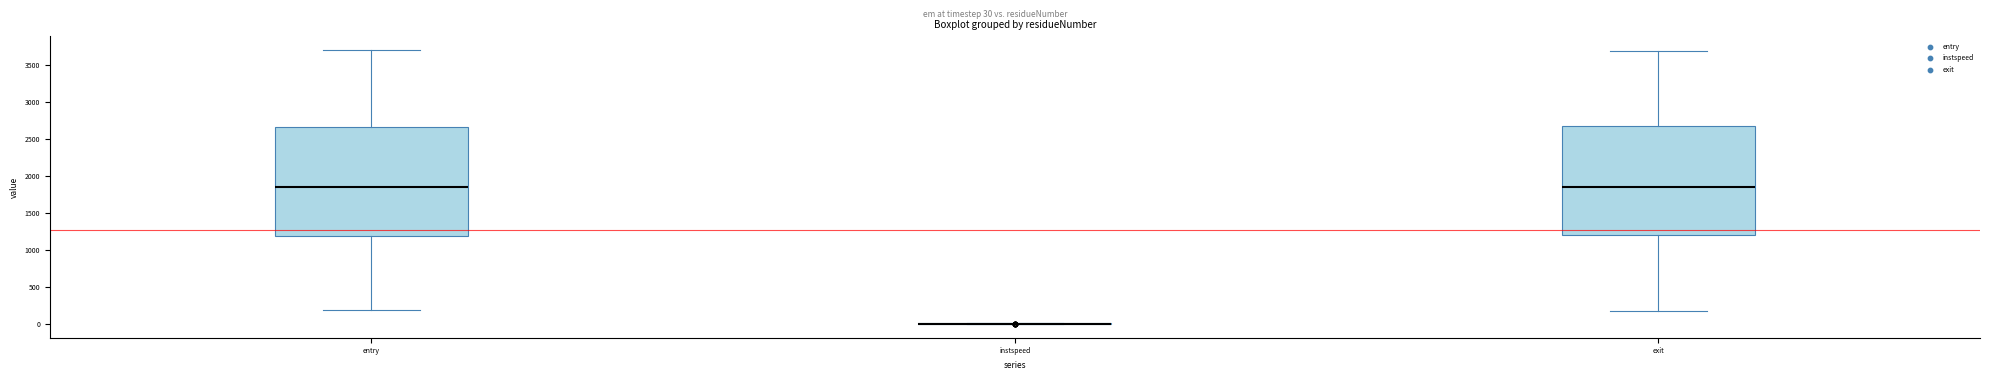

Reading left to right, read every box against the y-axis: the position of its median line, the range the box covers, and the ends of its whiskers. The values are not printed on the chart, so give them approximately, as read against the axis.

entry: median 1850, box 1200 to 2650, whiskers 200 to 3700
instspeed: box collapsed to a line at 0, whiskers 0 to 0
exit: median 1850, box 1200 to 2650, whiskers 200 to 3700